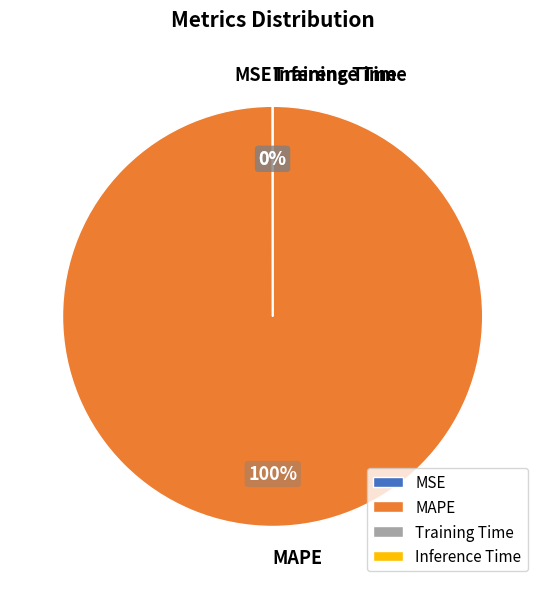

To the nearest percent, what is the difference between the largest and smallest slice percentages?

100%